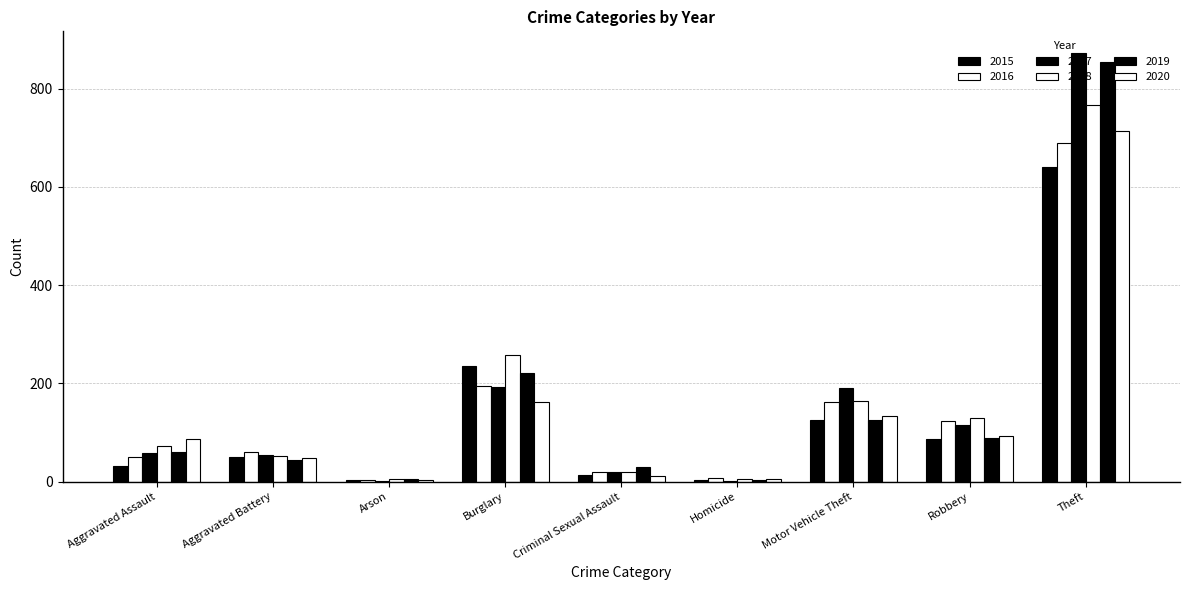

The 2017 series shows 20 at Aggravated Battery. True or false?

False